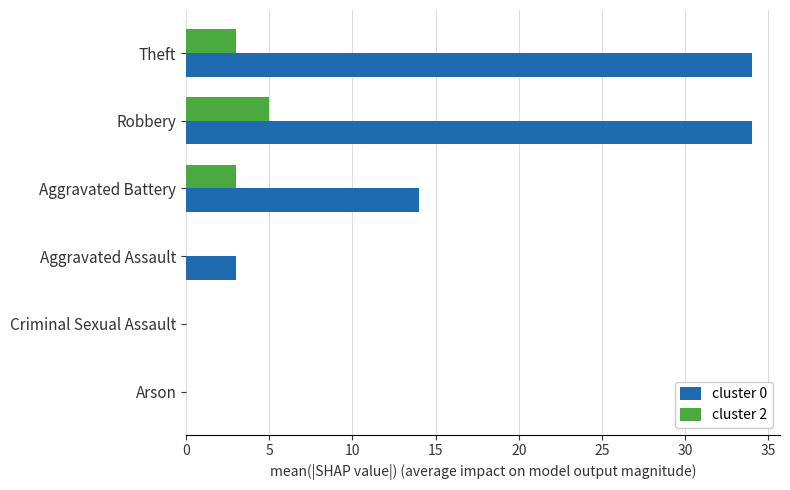

Which series changed the most between Aggravated Battery and Arson?

cluster 0